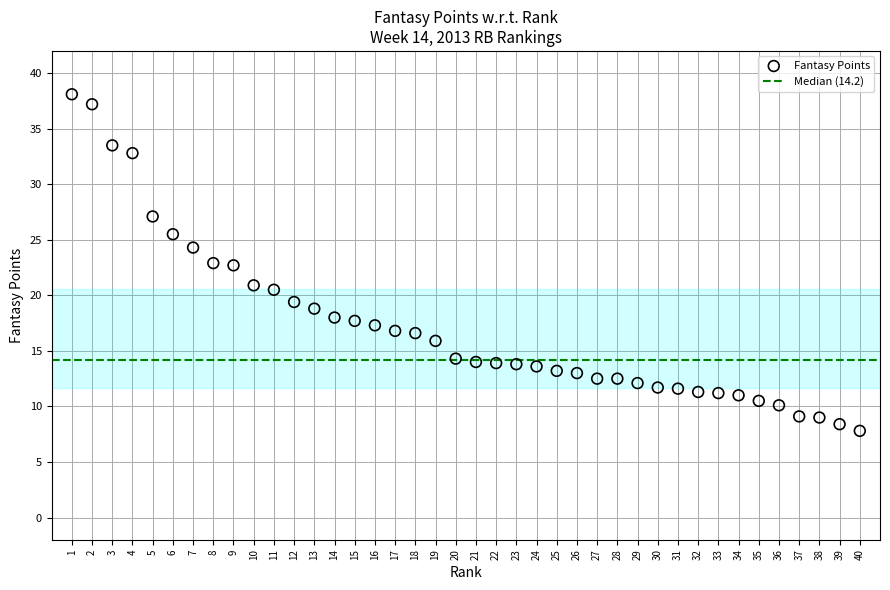

What is the range of X values (max minus min)?

39.0